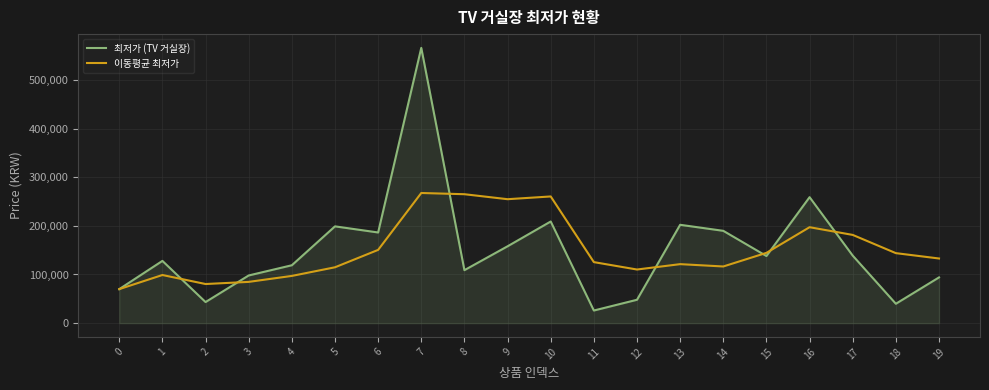

At which category does 이동평균 최저가 reach its first local peak?

1